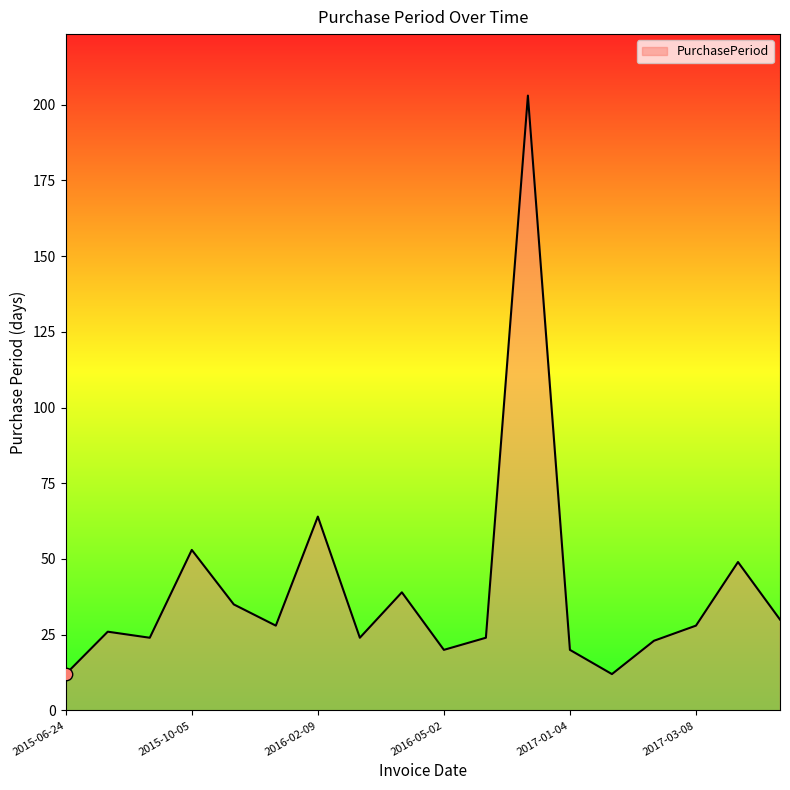

What is the greatest value displayed?

203